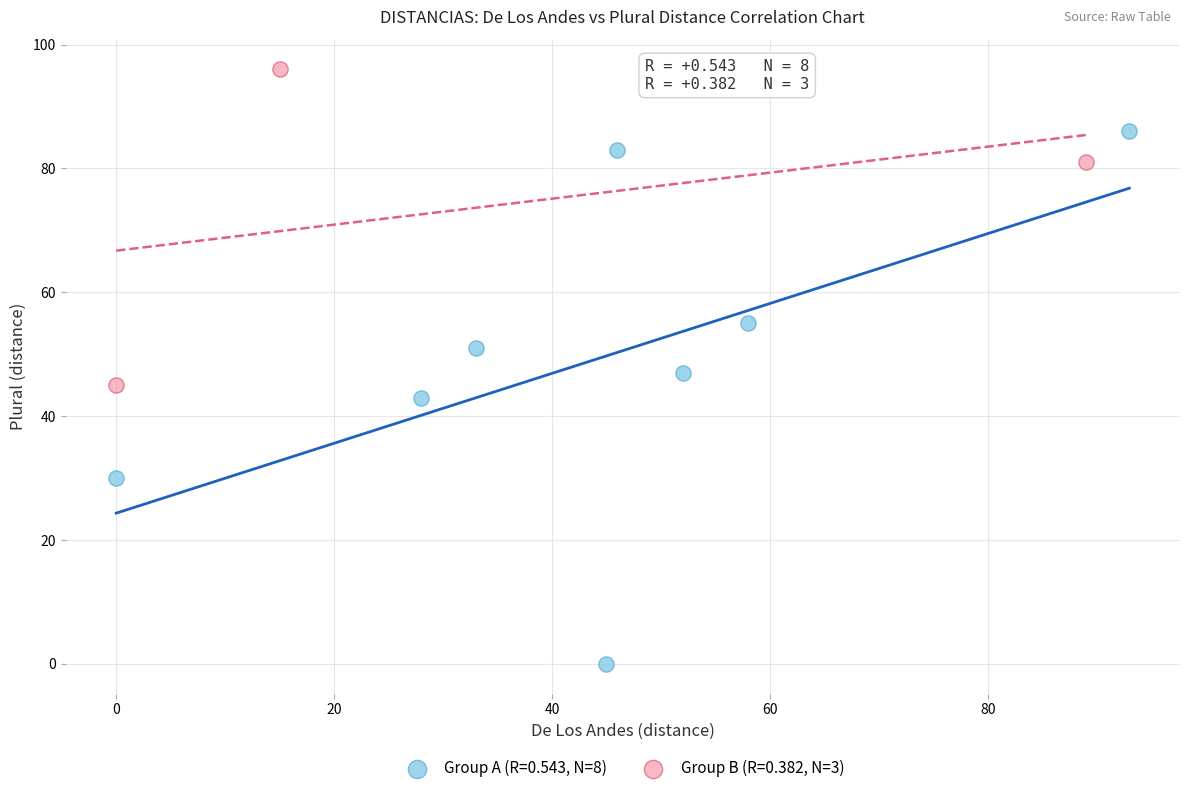

Which series reaches the minimum Y coordinate?

Group A (R=0.543, N=8)